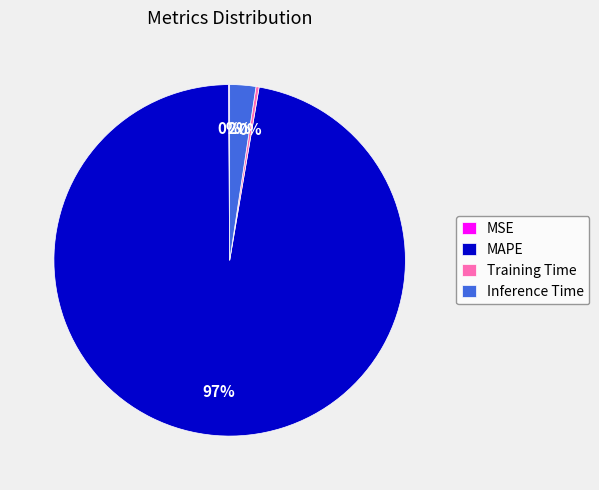

Is it true that Inference Time is 2% of the pie?

True